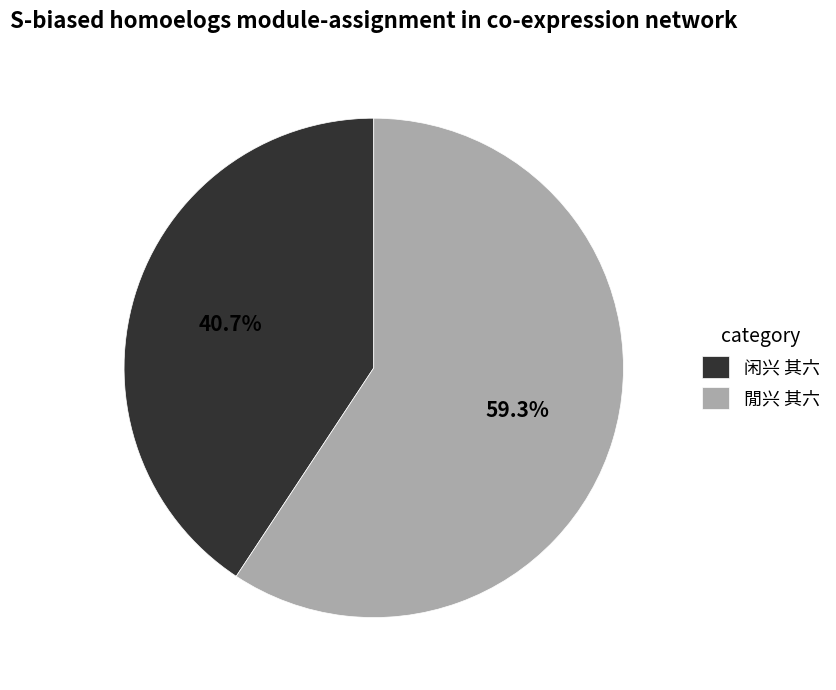

To the nearest percent, what portion does 閒兴 其六 represent?

59%